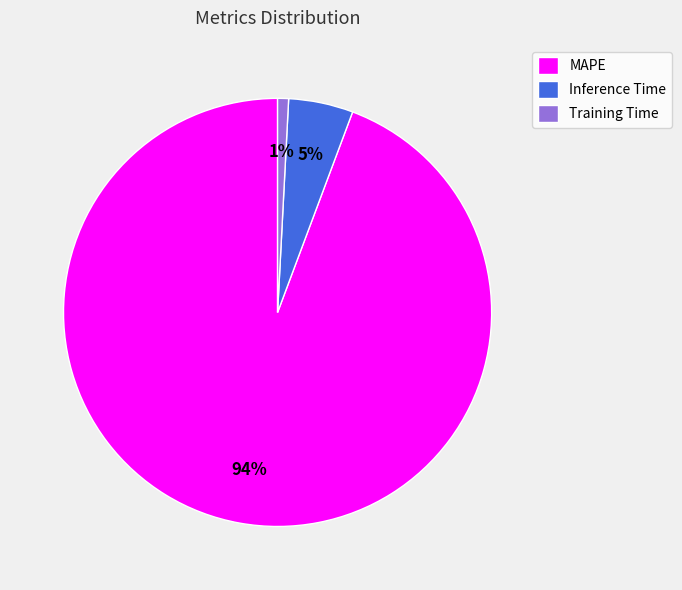

Between MAPE and Training Time, which is larger?

MAPE